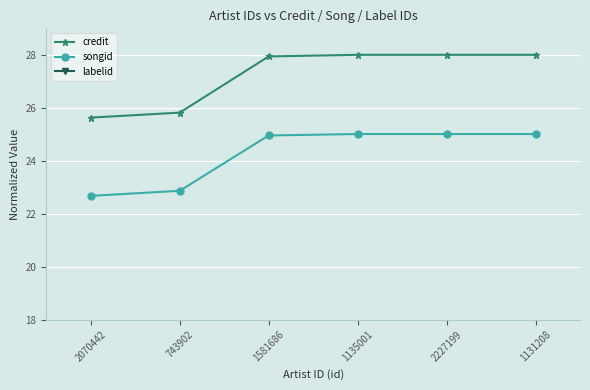

Is the value of labelid at 743902 greater than the value of credit at 743902?

No